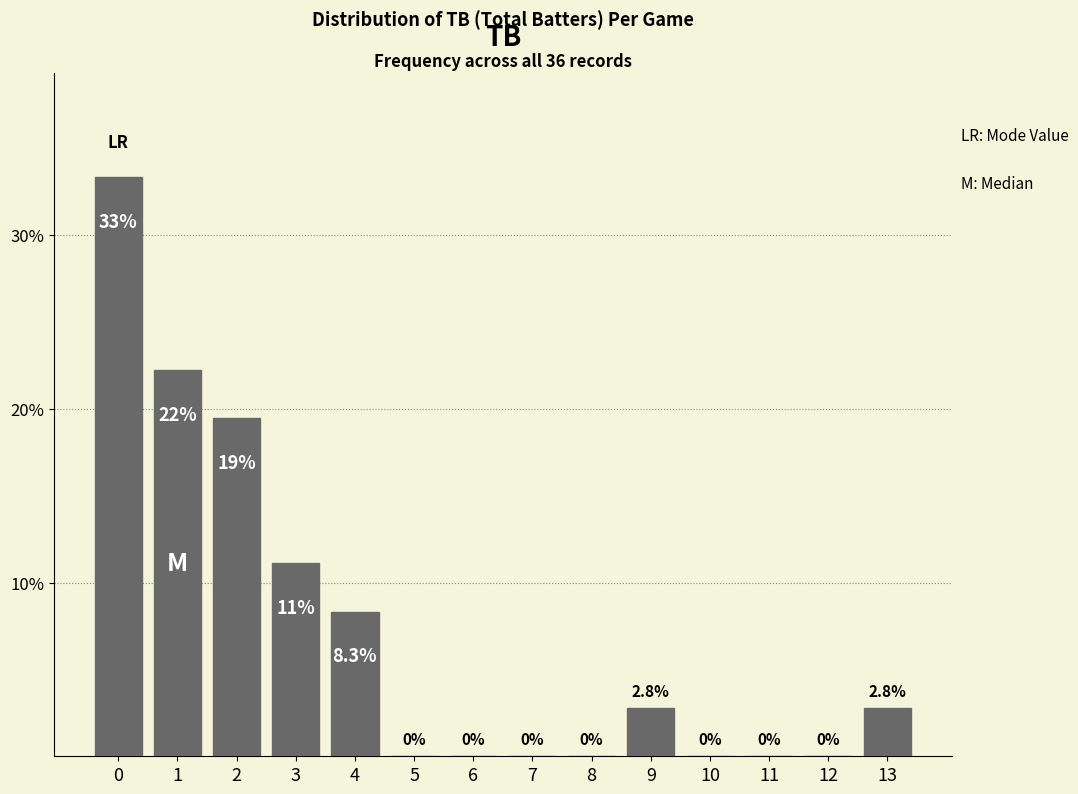

Reading right to left, transcribe all the data shown in this chart.

13=2.8	12=0.0	11=0.0	10=0.0	9=2.8	8=0.0	7=0.0	6=0.0	5=0.0	4=8.3	3=11.1	2=19.4	1=22.2	0=33.3